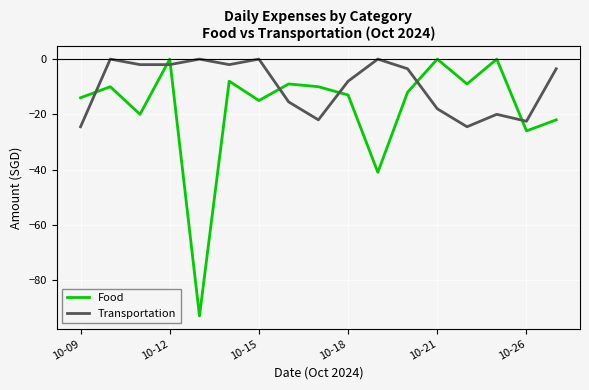

Which series has the largest total across all categories?

Transportation